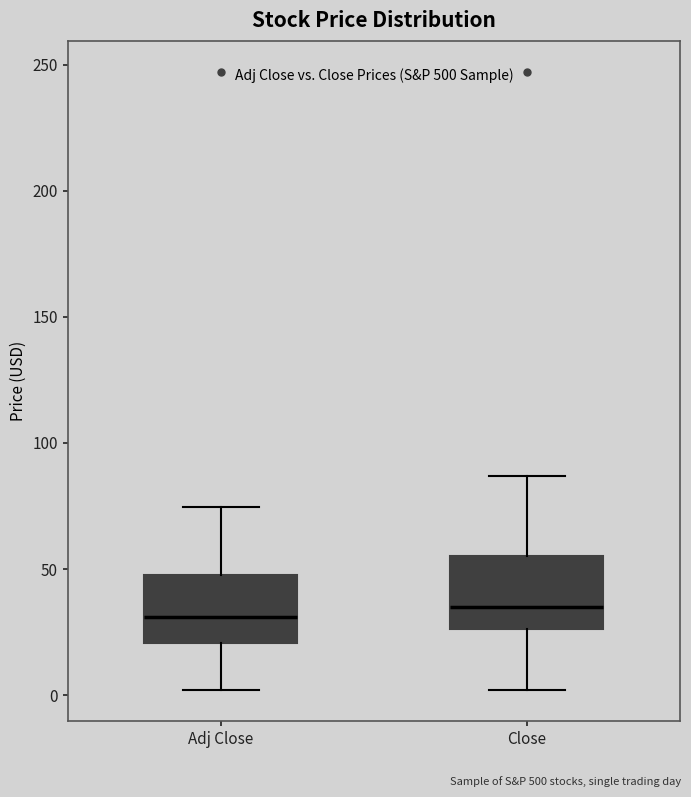

Where does the median line of the box for Close sit on the y-axis? The values are not printed on the chart, so give them approximately, as read against the axis.

35